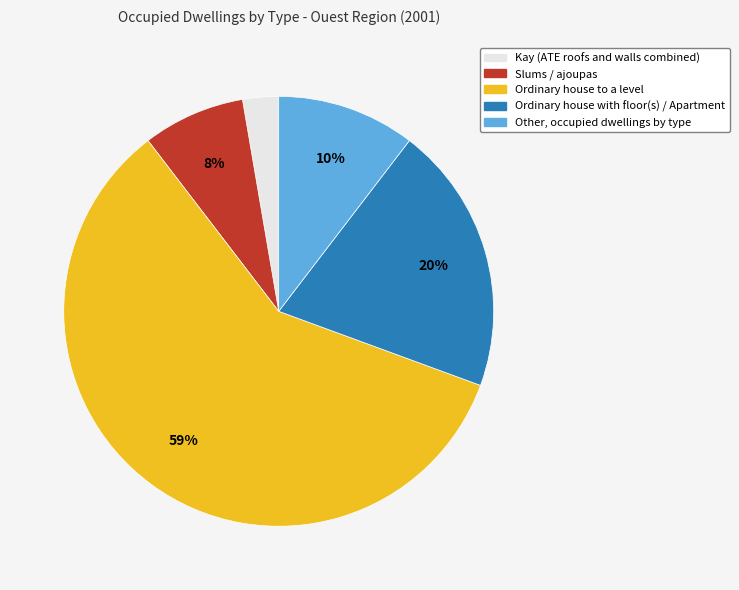

Do Ordinary house with floor(s) / Apartment and Kay (ATE roofs and walls combined) together represent more than half of the pie?

No